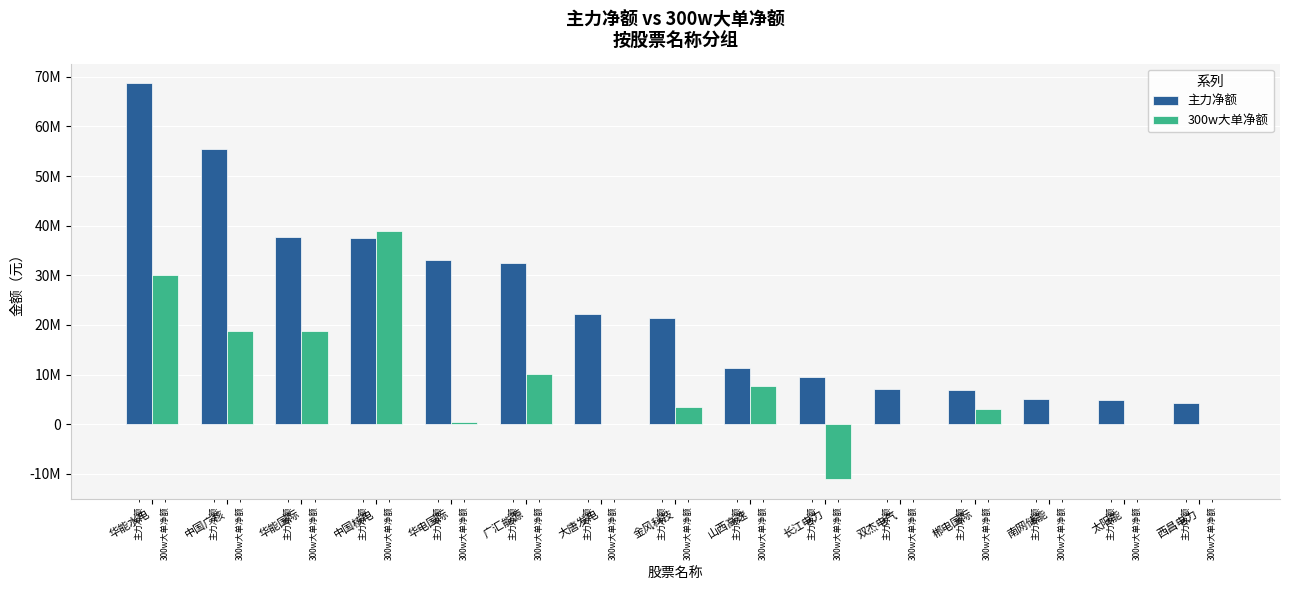

Are the bars grouped side by side (vs. stacked)?

Yes